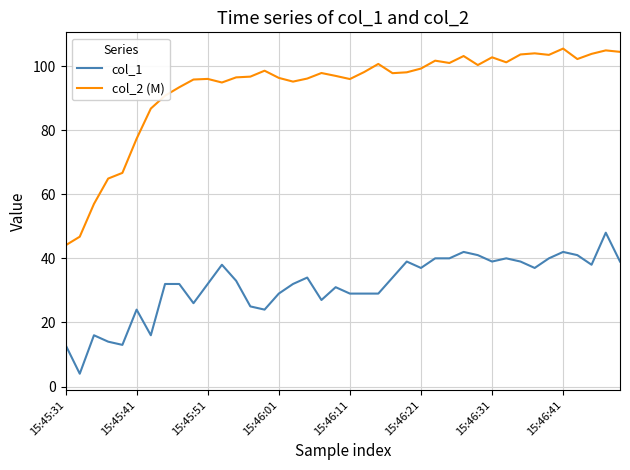

What is the minimum value for col_1?

4.0